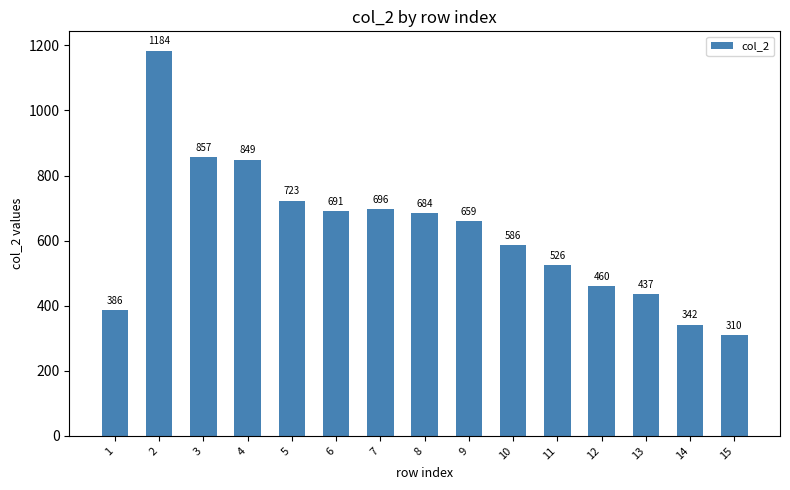

Rank the categories by value from lowest to highest.

15, 14, 1, 13, 12, 11, 10, 9, 8, 6, 7, 5, 4, 3, 2